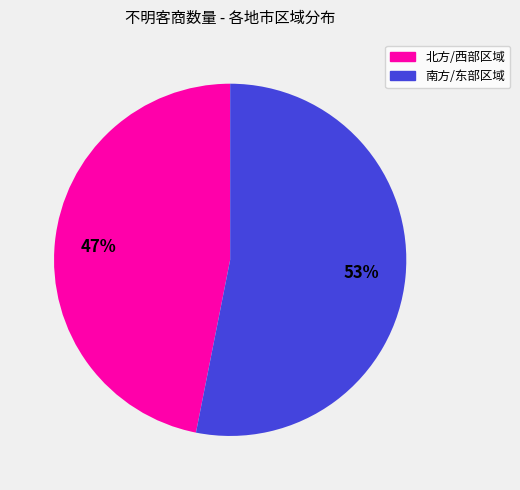

To the nearest percent, what is the average slice percentage?

50%